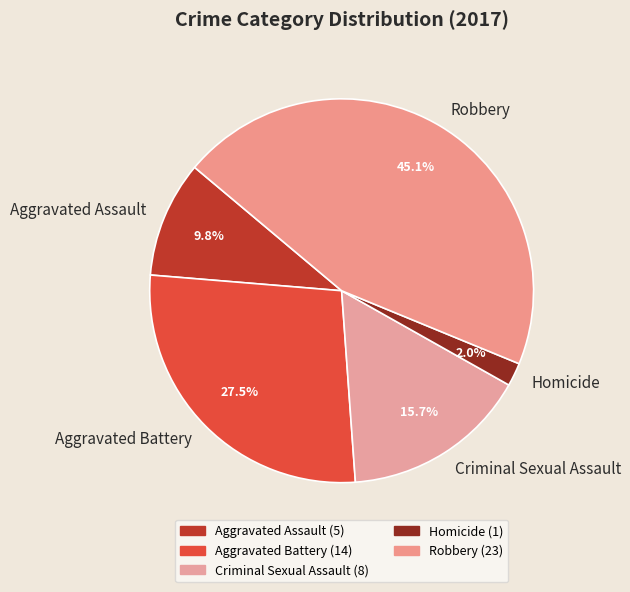

Count the number of slices in the pie.

5